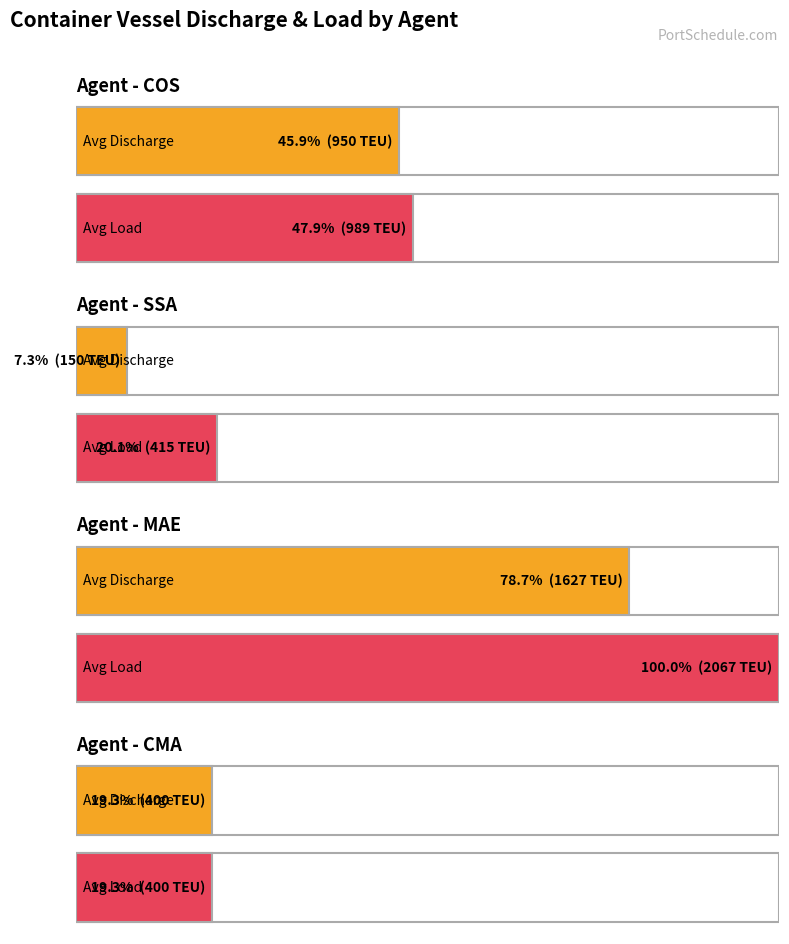

Which series has the largest range (max minus min)?

LOAD